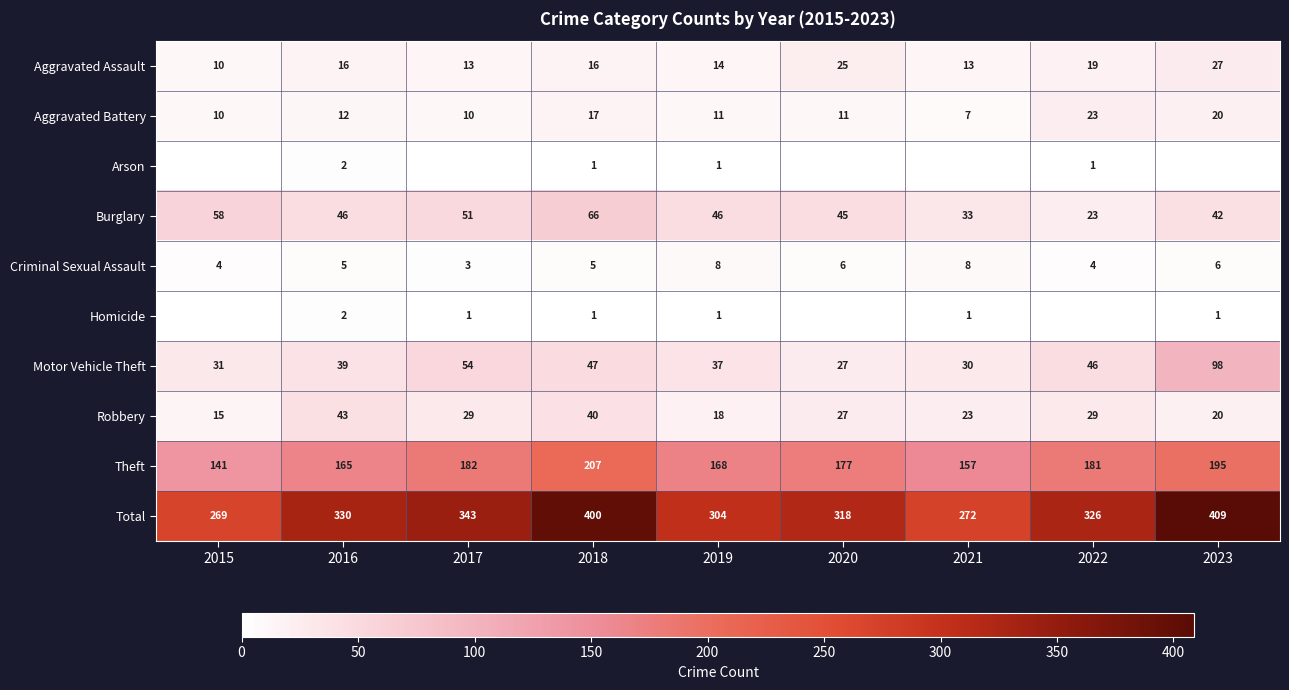

Which category has the lowest value in the Motor Vehicle Theft series?

2020